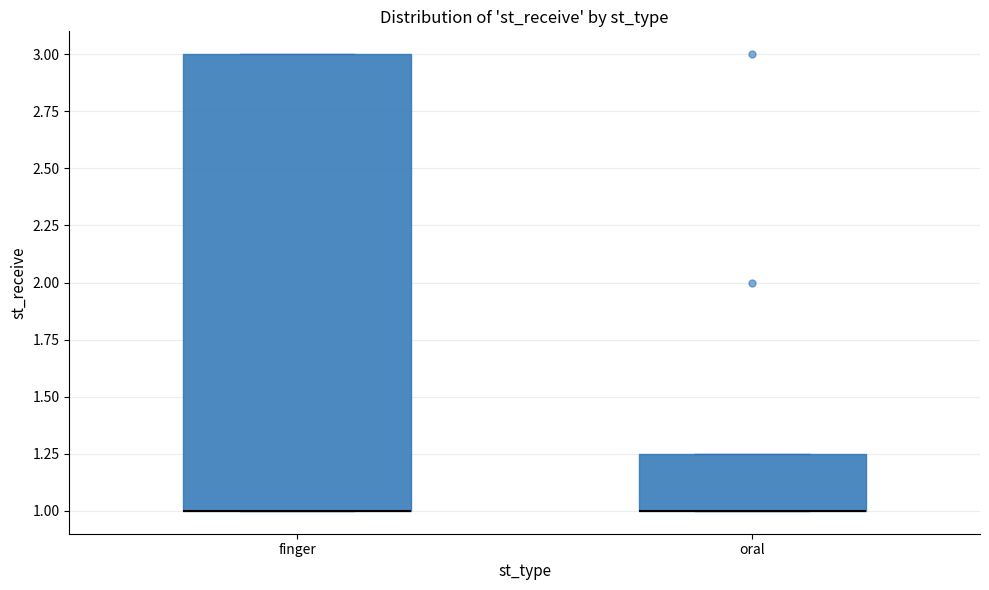

Reading left to right, transcribe this box plot: for each box, give where its median line is, the range the box spans, and where its two whiskers end, as read against the y-axis. The values are not printed on the chart, so give them approximately, as read against the axis.

finger: median 1.00 (drawn on the box's lower edge), box 1.00 to 3.00, whiskers 1.00 to 3.00
oral: median 1.00 (drawn on the box's lower edge), box 1.00 to 1.25, whiskers 1.00 to 1.25